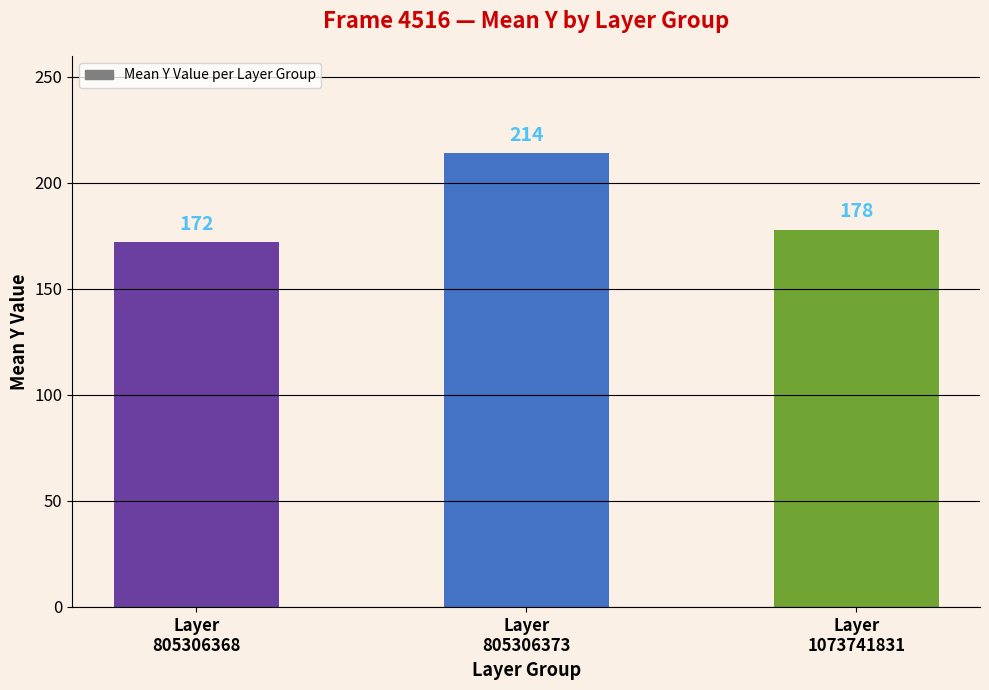

True or false: the data shows 214 at Layer
805306373.

True